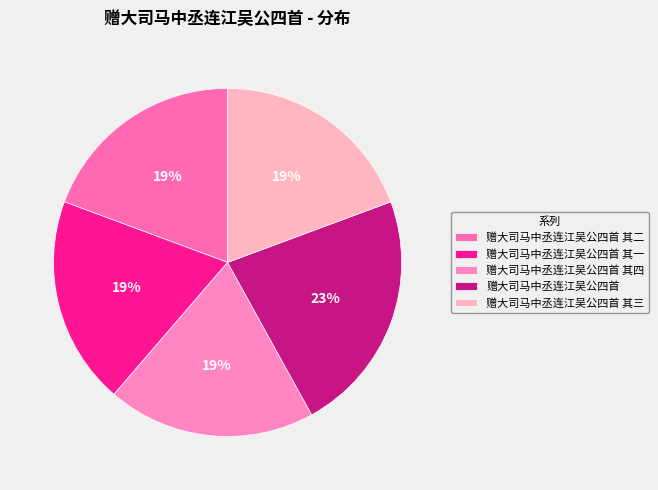

Does 赠大司马中丞连江吴公四首 represent more than half of the total?

No